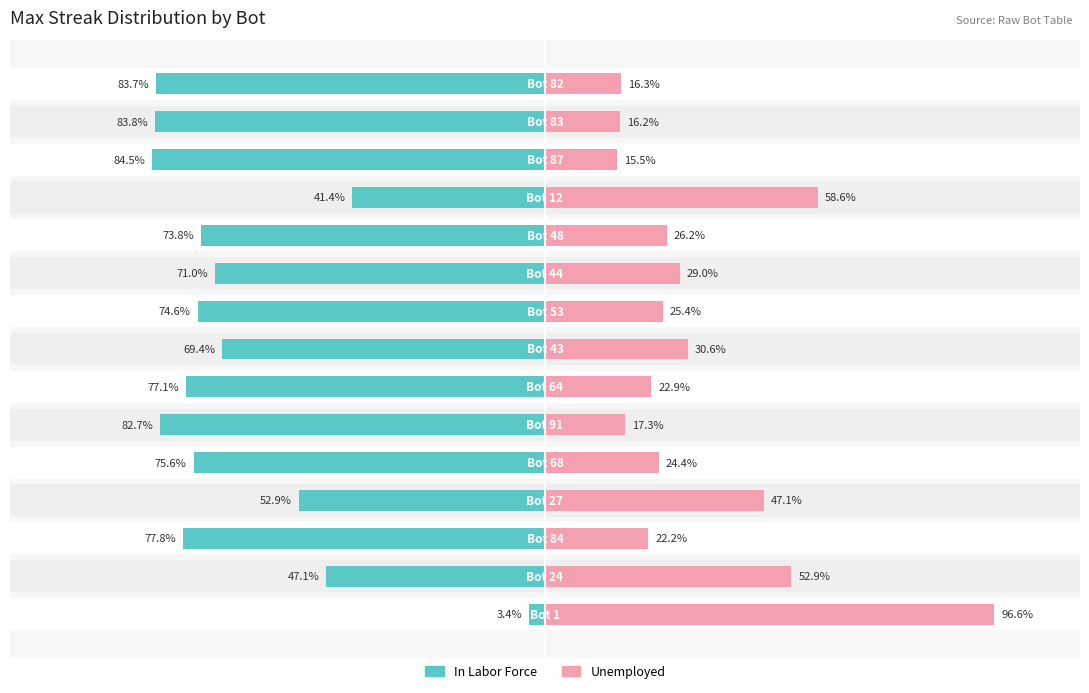

How many bars are there in each group?

2